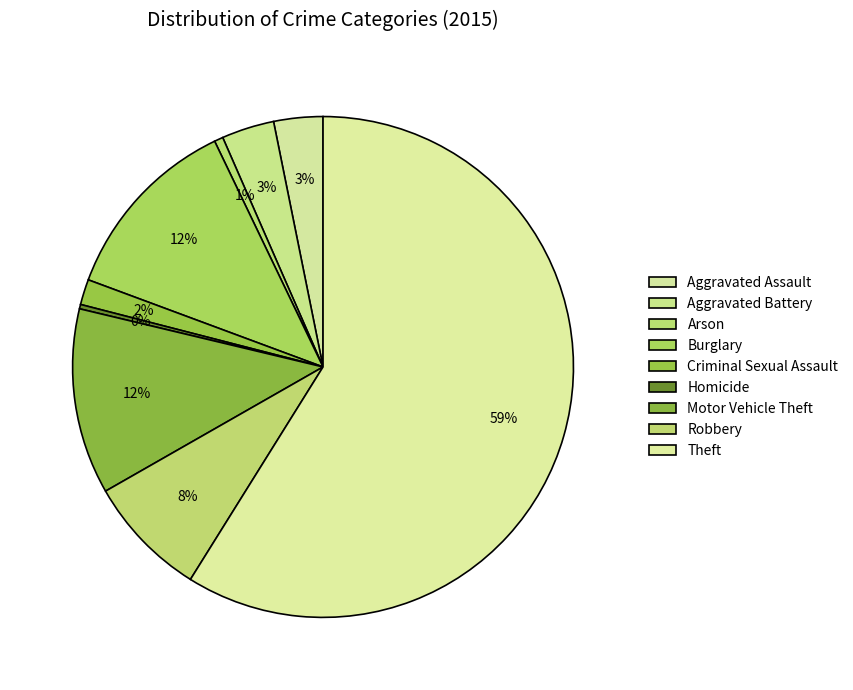

How many segments does this pie chart have?

9